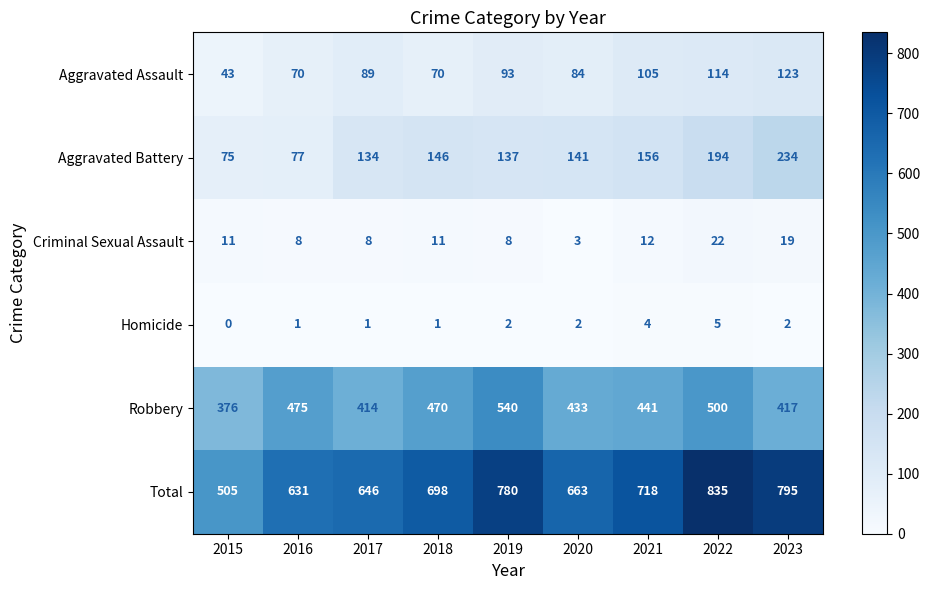

What is the average value of the Criminal Sexual Assault series?

11